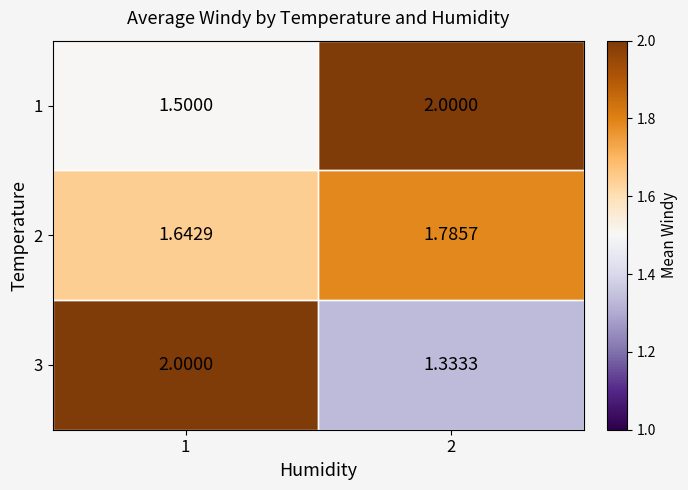

Is the value of 3 at 2 greater than the value of 1 at 2?

No